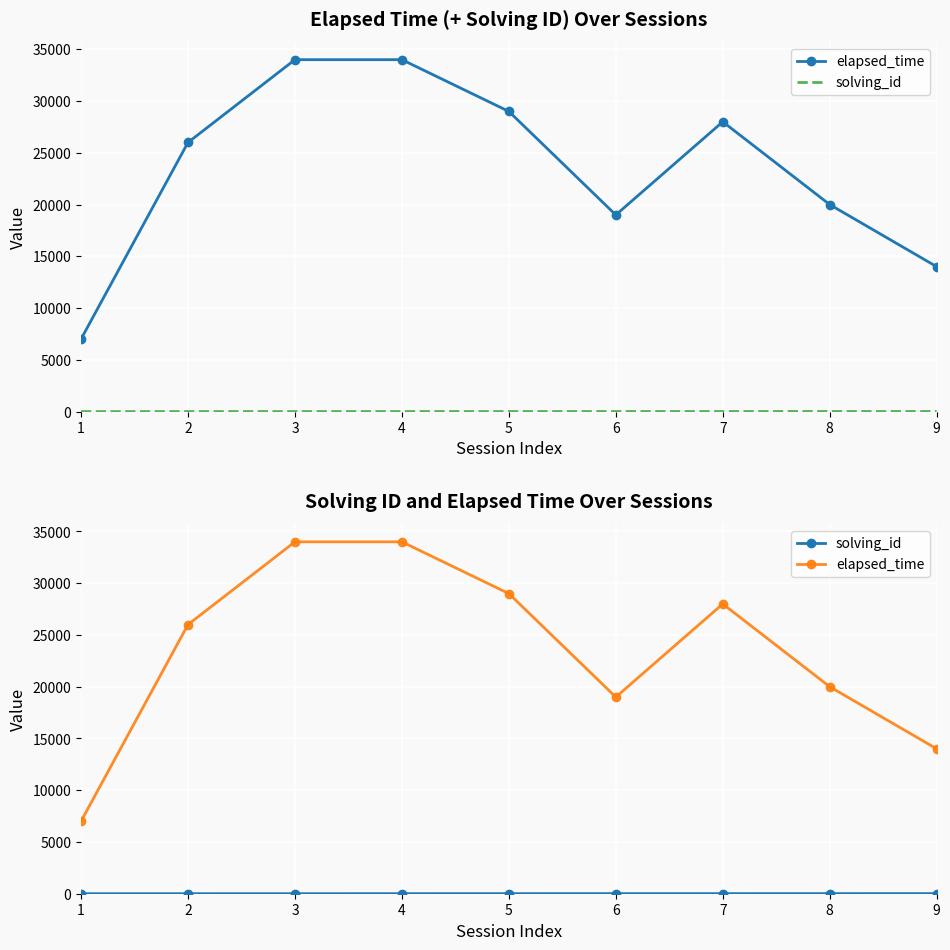

True or false: solving_id and elapsed_time cross at least once.

False